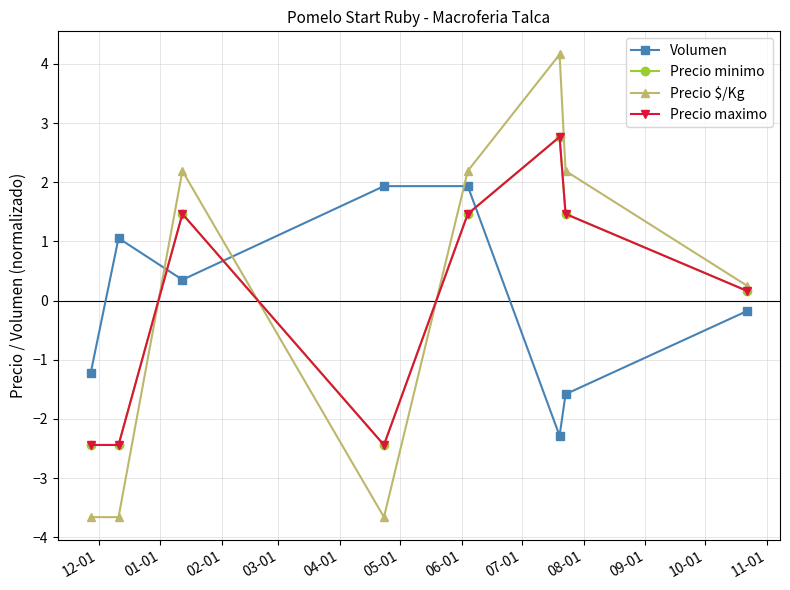

List the series in order of their peak value, lowest first.

Volumen, Precio minimo, Precio maximo, Precio $/Kg